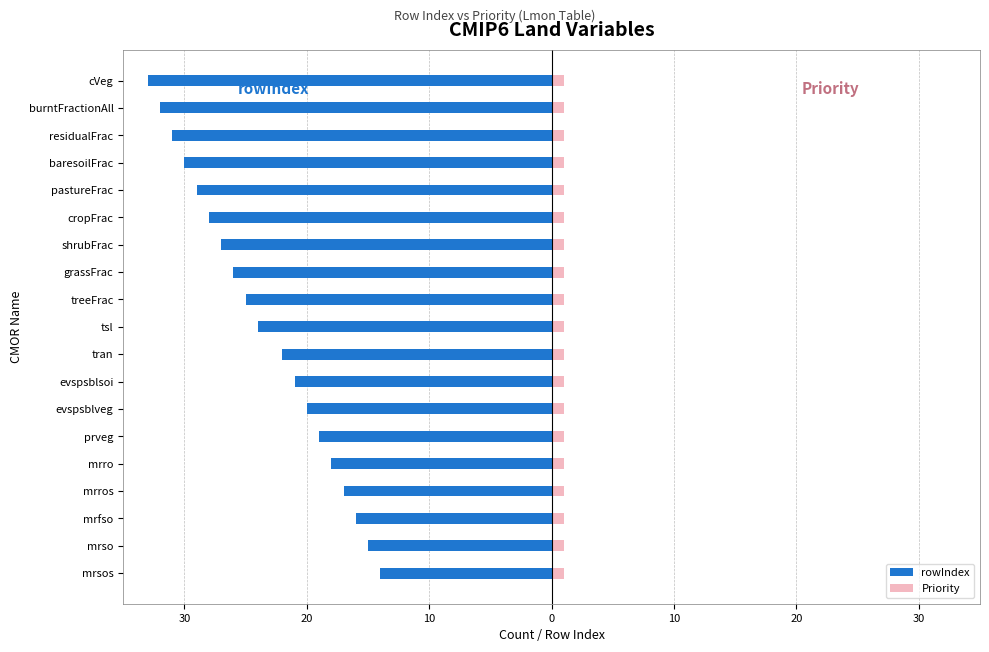

What is the value of the rowIndex bar at the 15th from the left?

-29.0